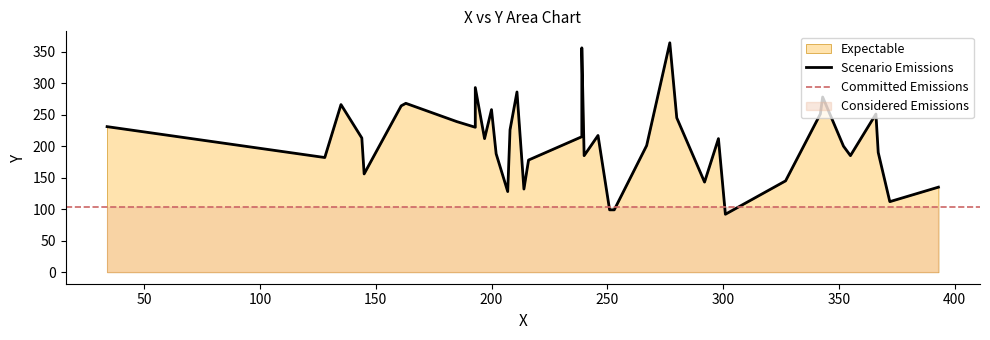

The value at 246 is 217. True or false?

True